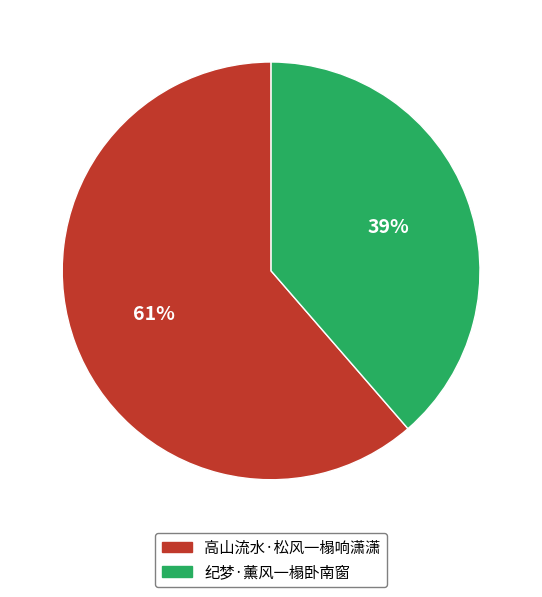

What percentage is the 高山流水·松风一榻响潇潇 slice, to the nearest percent?

61%